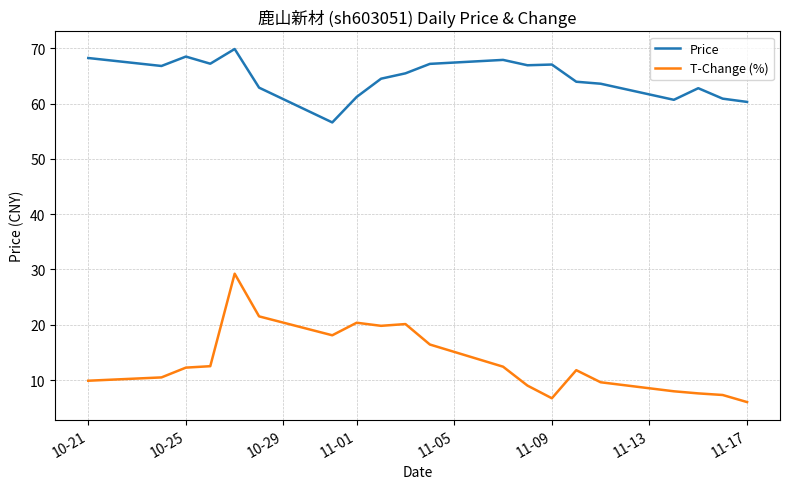

Which series has the largest range (max minus min)?

T-Change (%)